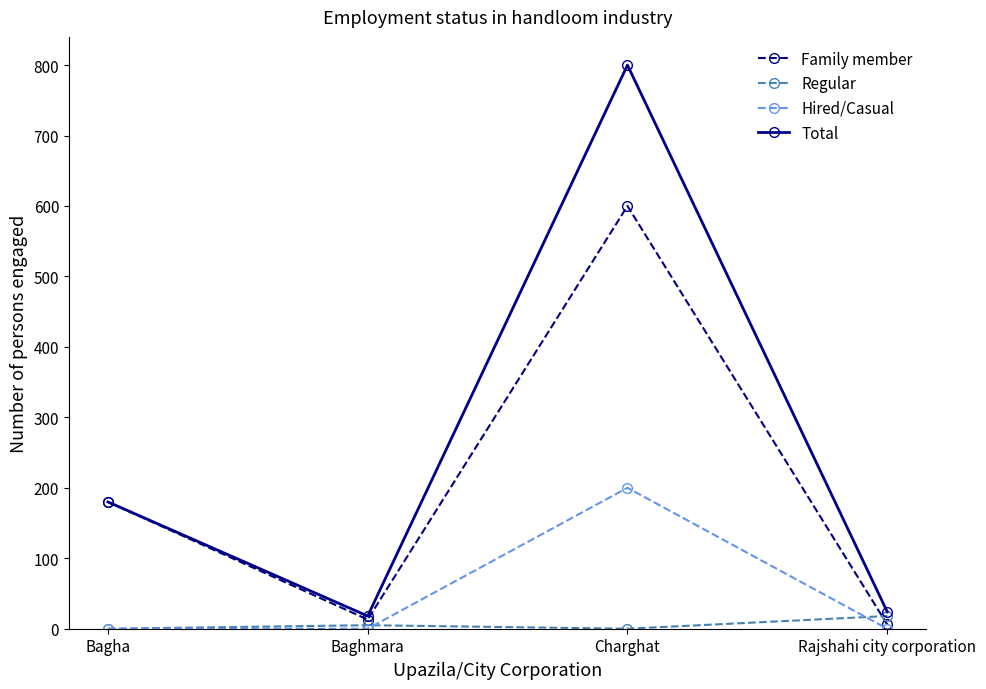

List the series in order of their overall mean, lowest first.

Regular, Hired/Casual, Family member, Total